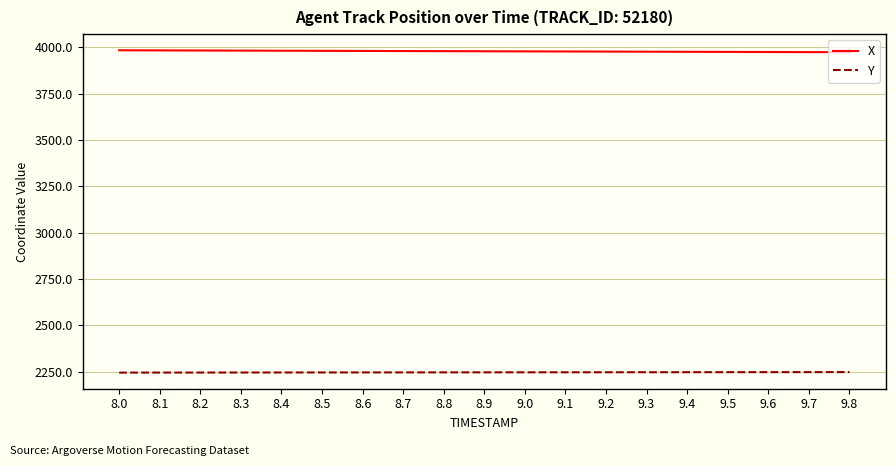

True or false: X has a value of 1164.8 at 8.9.

False